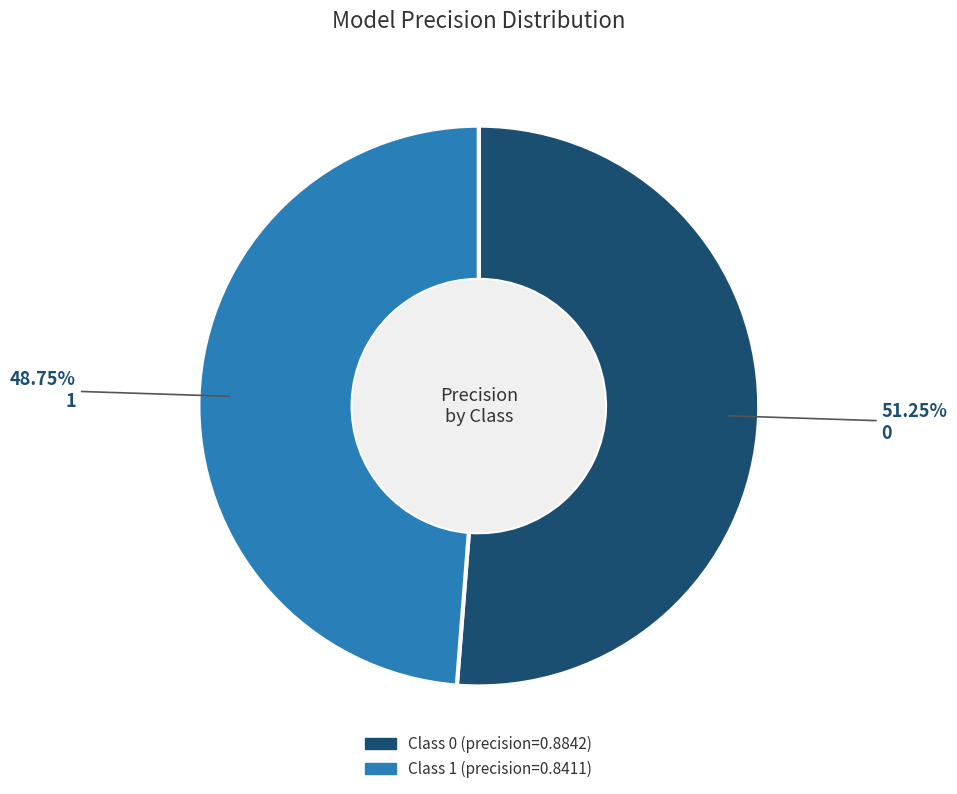

To the nearest percent, what is the difference between the largest and smallest slice percentages?

2%